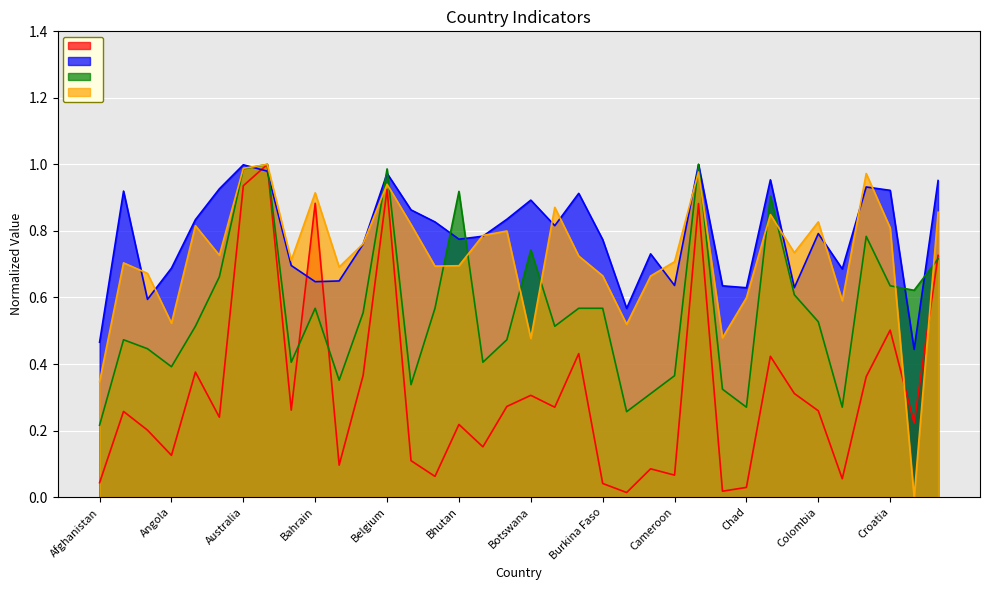

At which label is corruption closest to 0?

Afghanistan